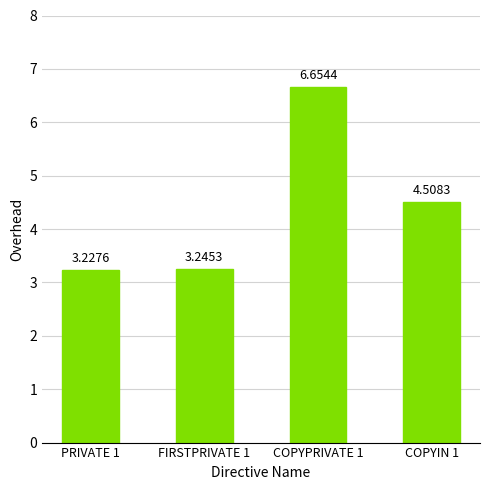

What is the difference between the values at COPYPRIVATE 1 and PRIVATE 1?

3.4